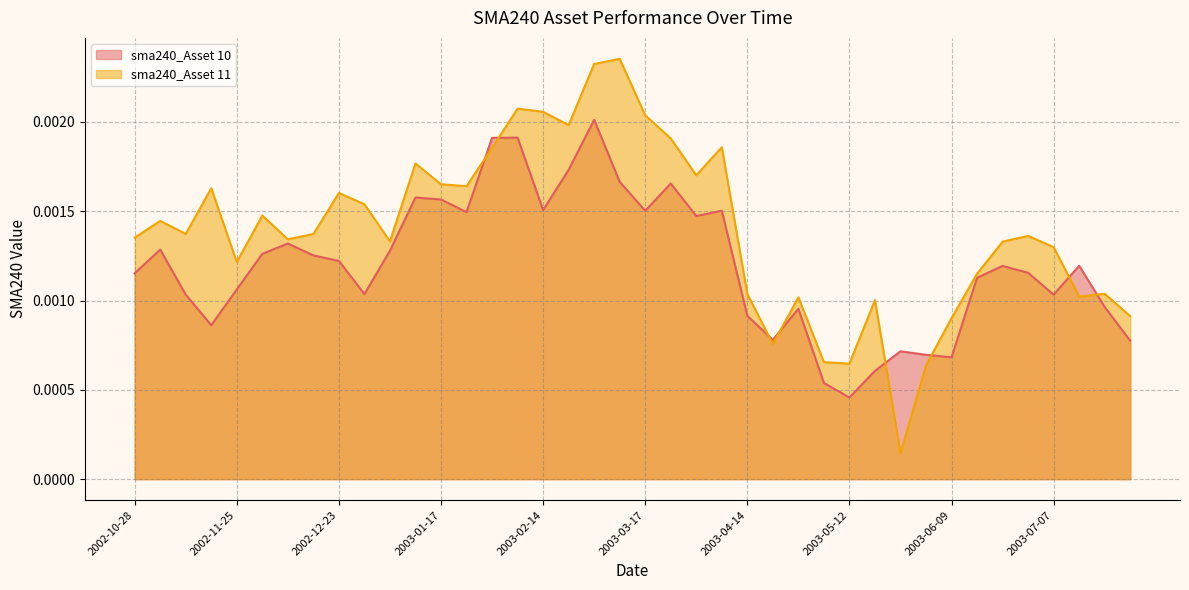

Between 2003-03-03 and 2003-04-07, which series saw the biggest shift?

sma240_Asset 10